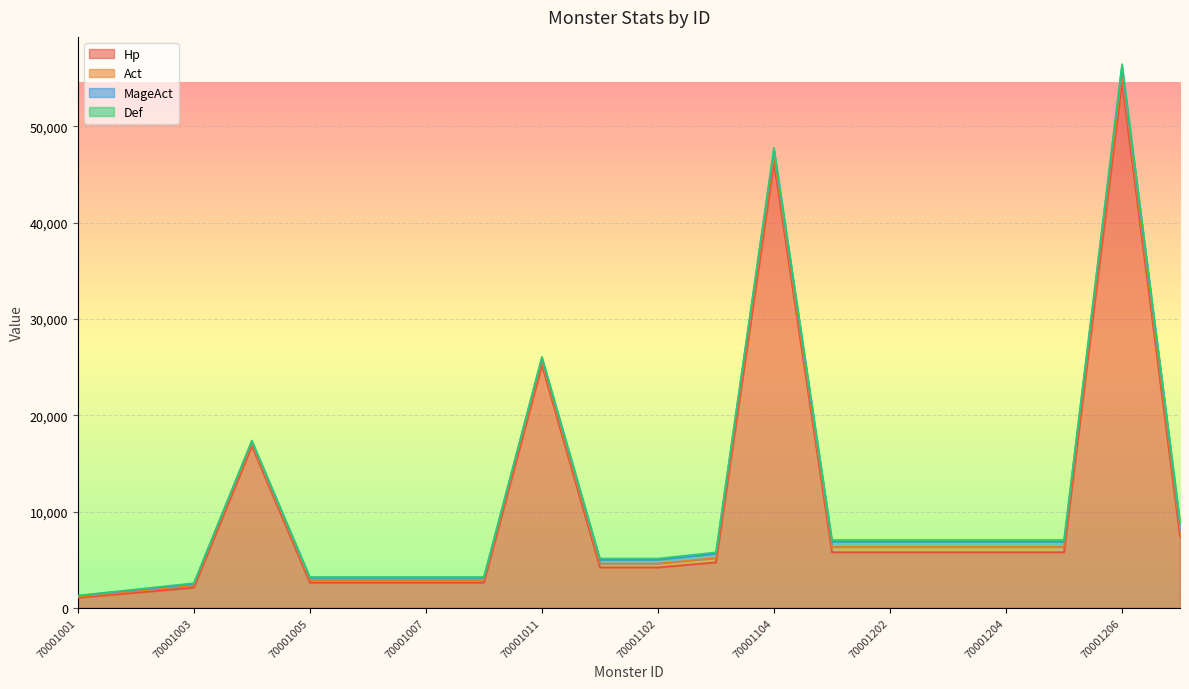

Which series changed the most between 70001005 and 70001206?

Hp